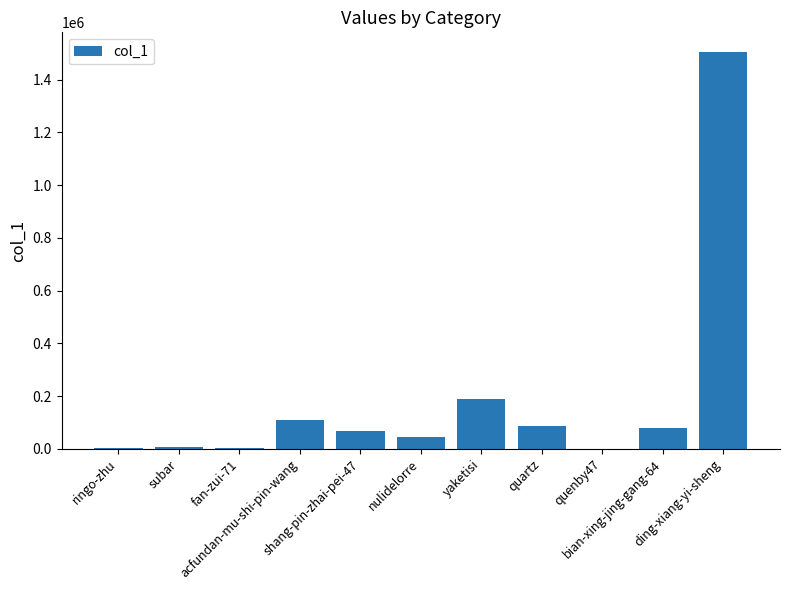

What is the maximum value shown in the chart?

1503983